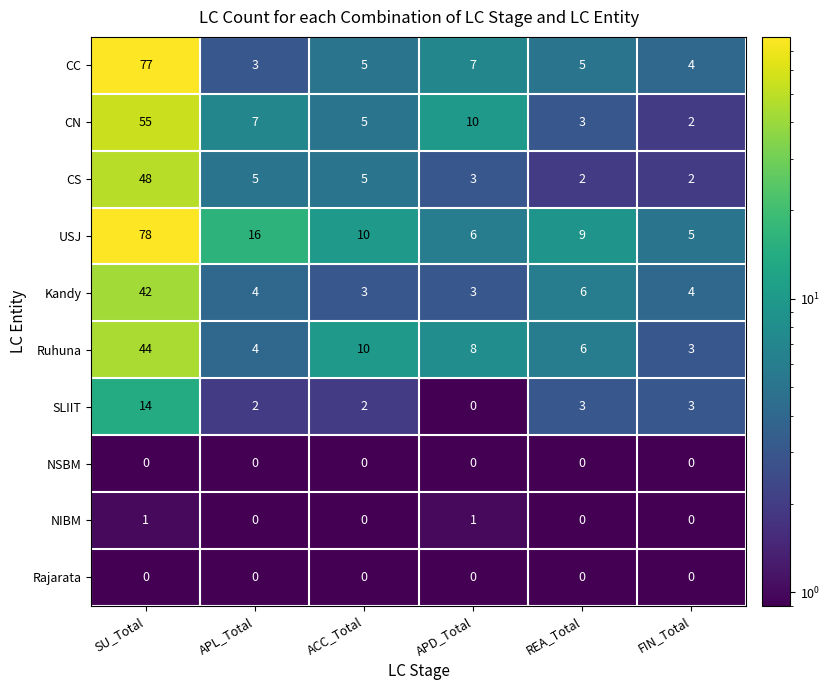

What is the lowest value of the USJ series?

5